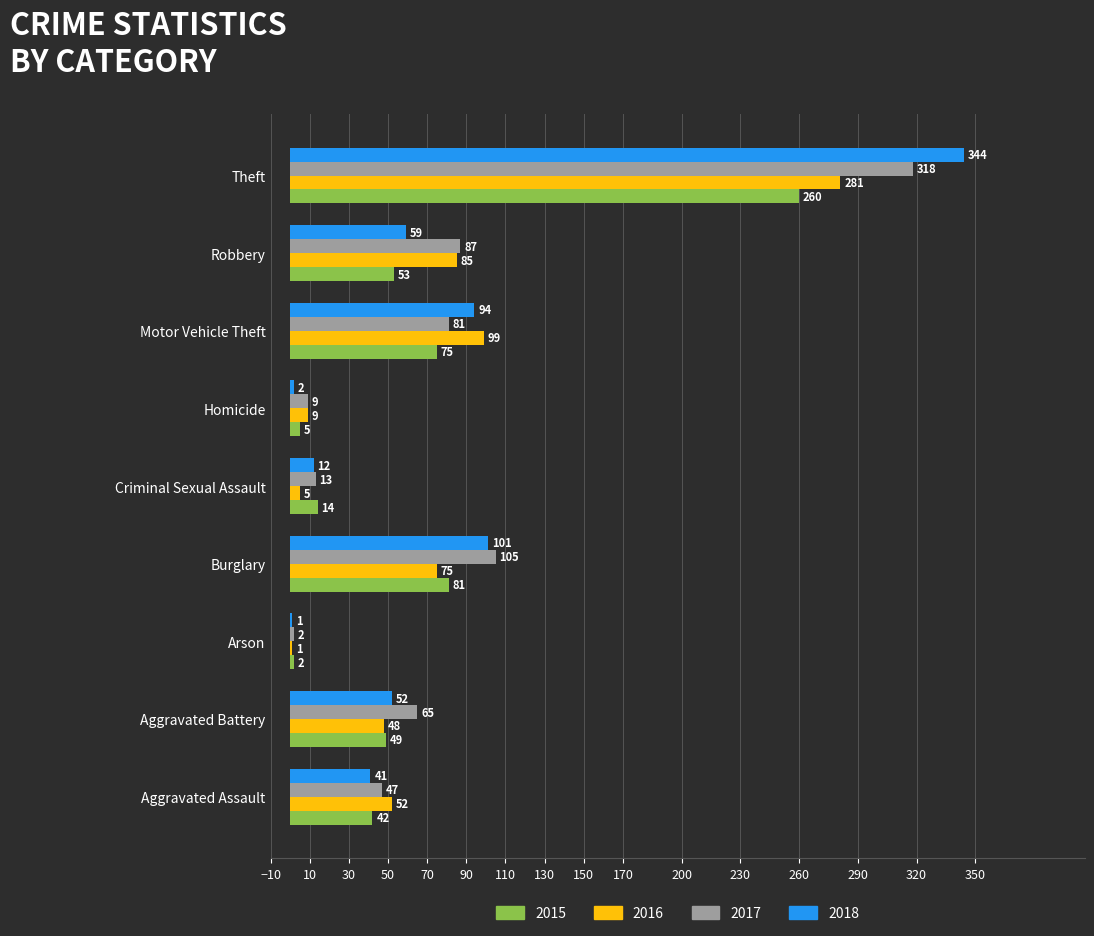

What is the highest value of the 2015 series?

260